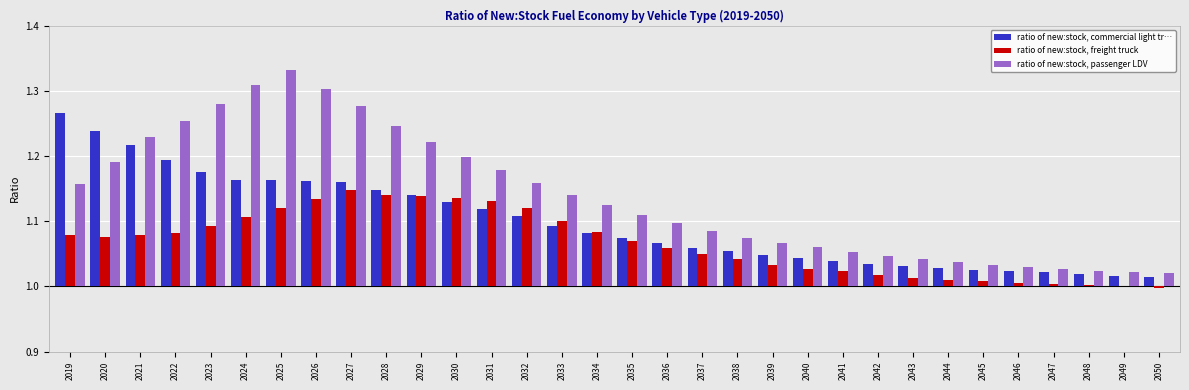

Rank the categories by ratio of new:stock, commercial light tr… value from lowest to highest.

2050, 2049, 2048, 2047, 2046, 2045, 2044, 2043, 2042, 2041, 2040, 2039, 2038, 2037, 2036, 2035, 2034, 2033, 2032, 2031, 2030, 2029, 2028, 2027, 2026, 2025, 2024, 2023, 2022, 2021, 2020, 2019